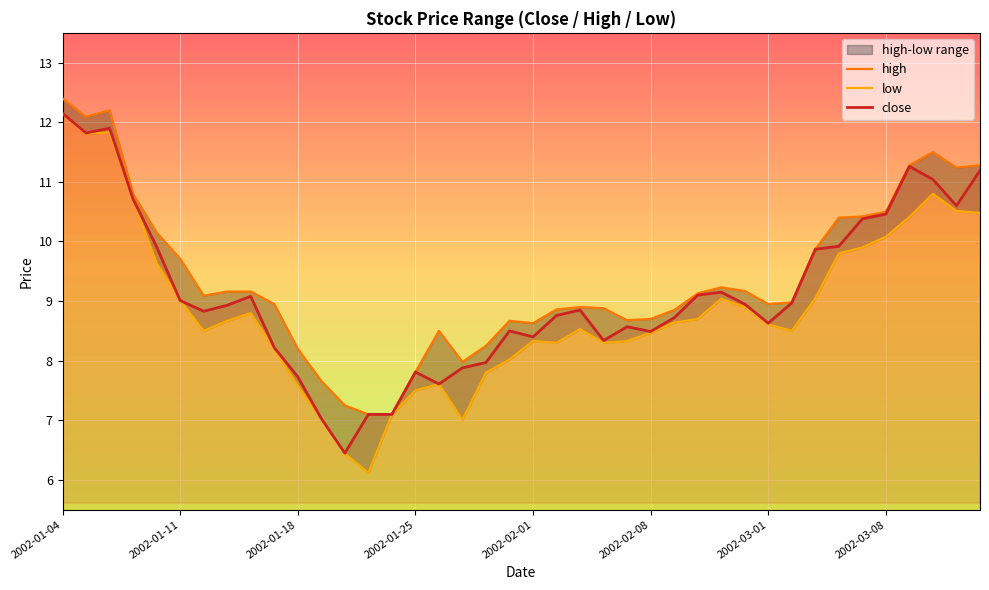

True or false: low and high cross at least once.

False